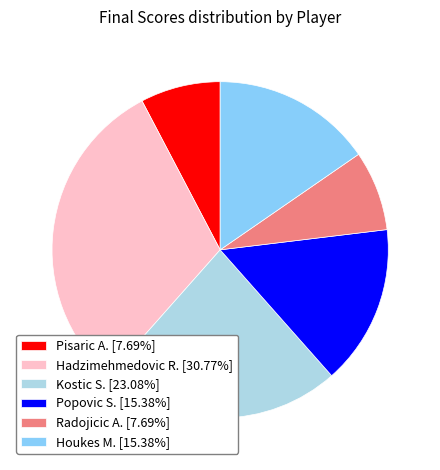

Approximately how many times larger is the value at Kostic S. [23.08%] compared to Popovic S. [15.38%]?

1.5